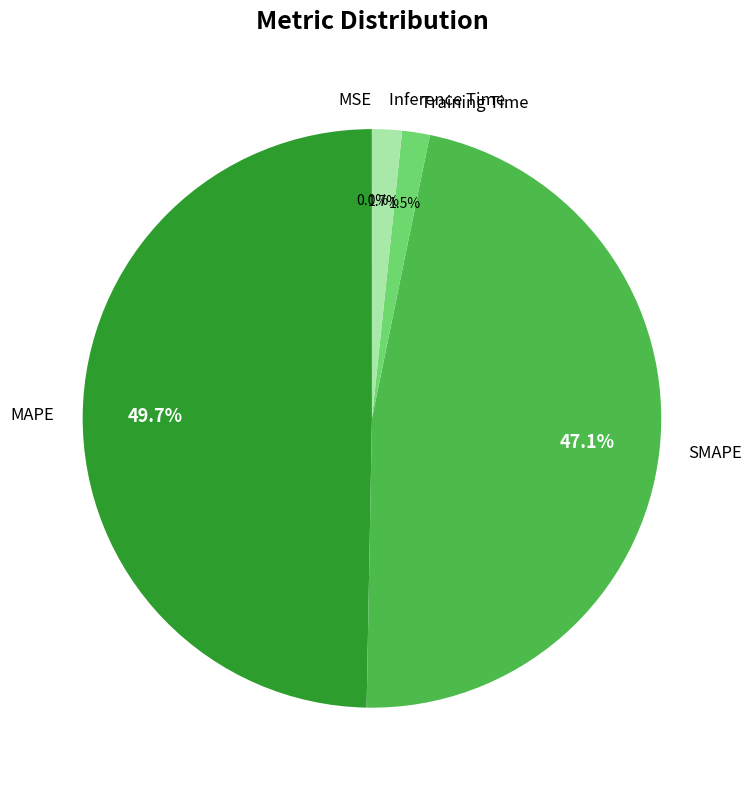

How much of the chart is everything except SMAPE?

52.9%